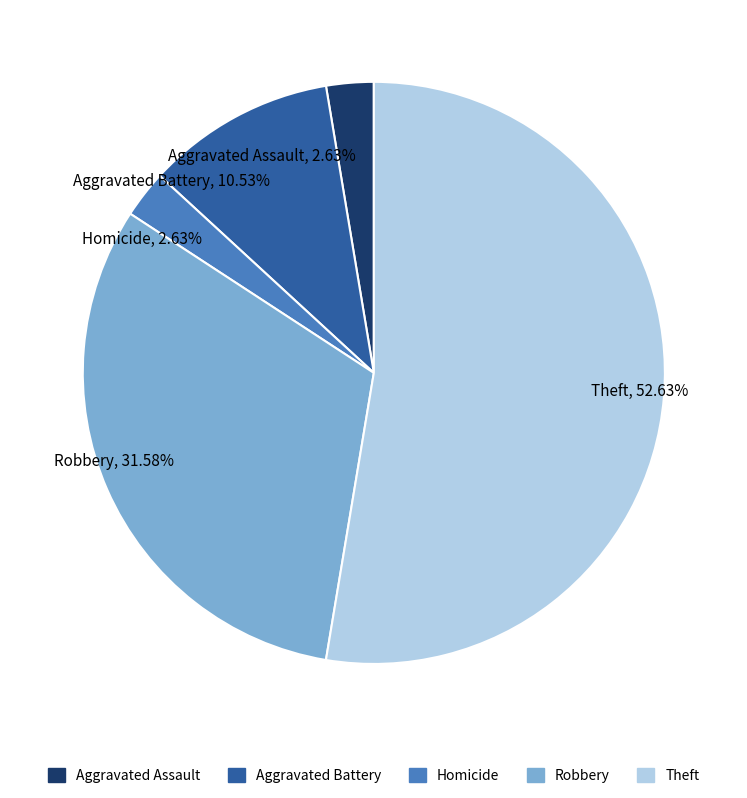

Which slice is the largest?

Theft